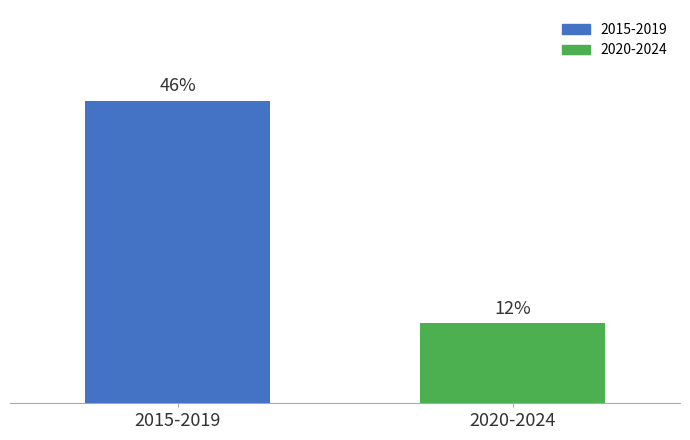

List the series in order of their overall mean, highest first.

2015-2019, 2020-2024